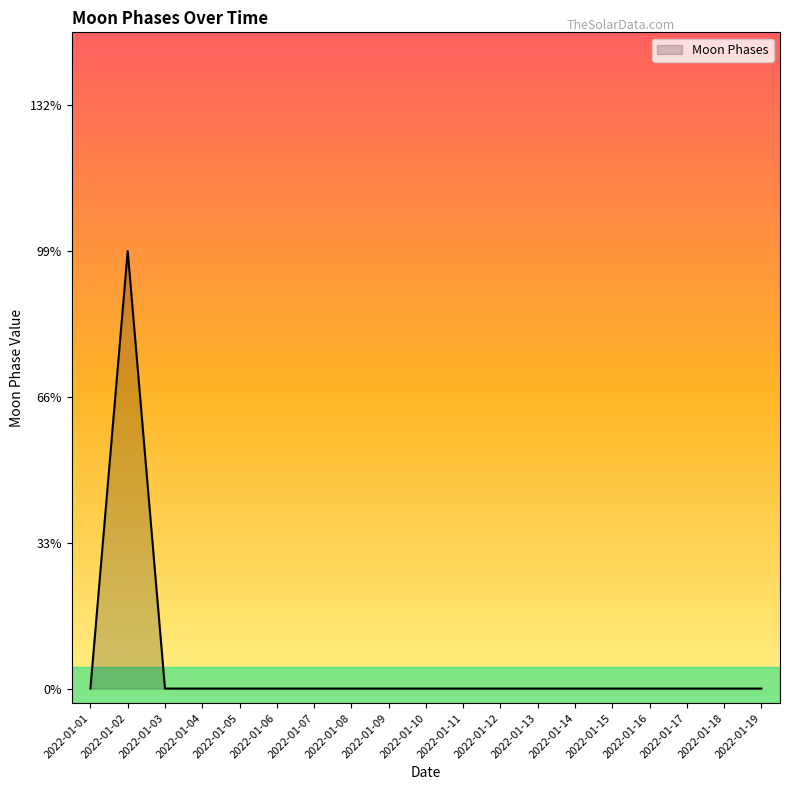

Does the chart have visible grid lines?

No